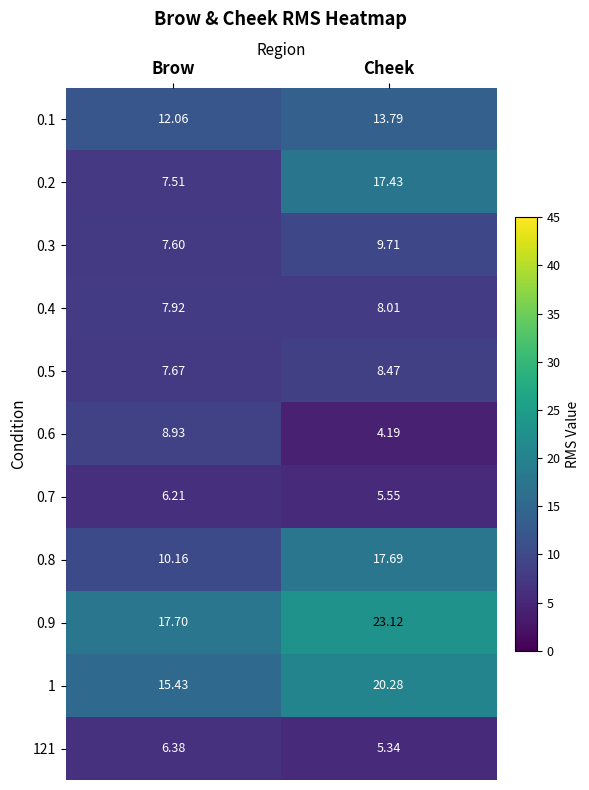

Which series changed the most between Brow and Cheek?

0.2